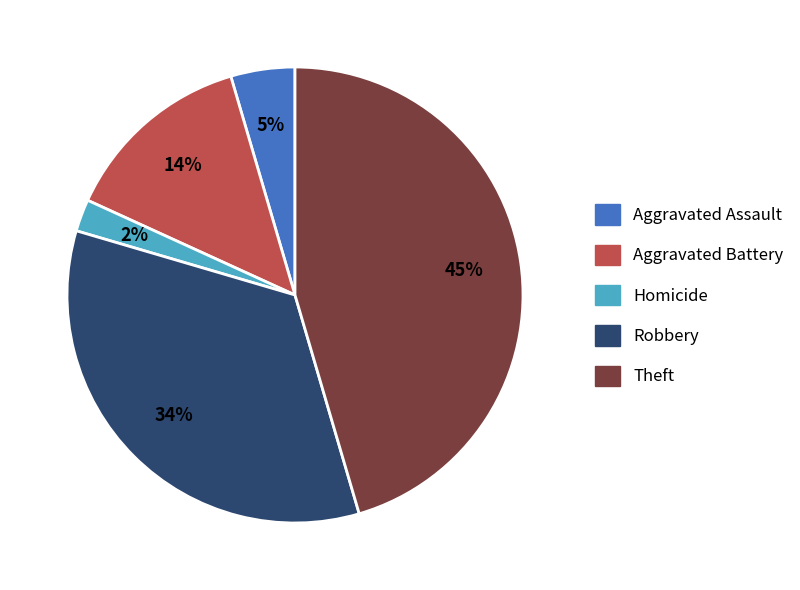

To the nearest percent, what is the average slice percentage?

20%